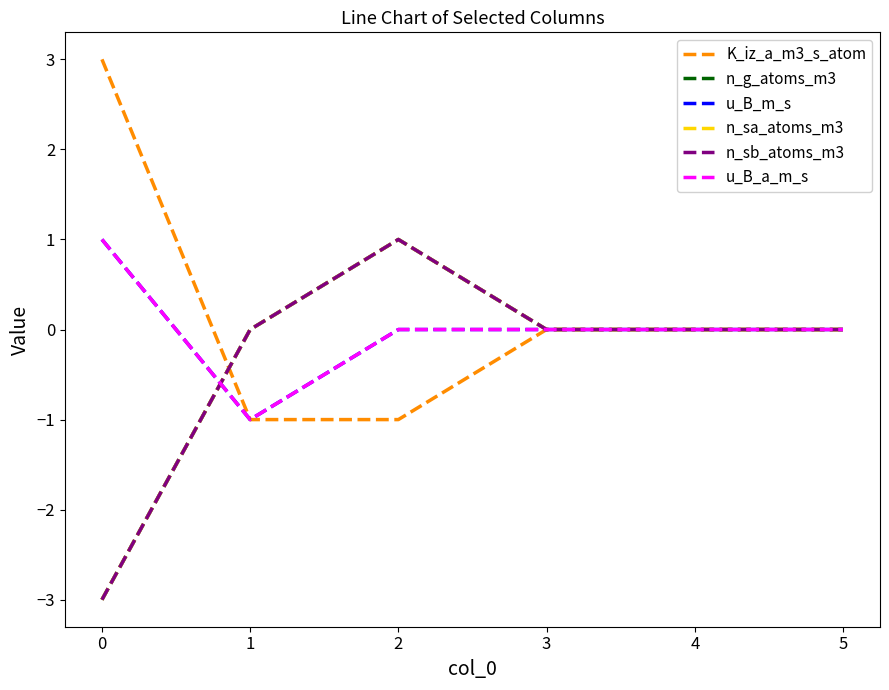

Does the chart have visible grid lines?

No